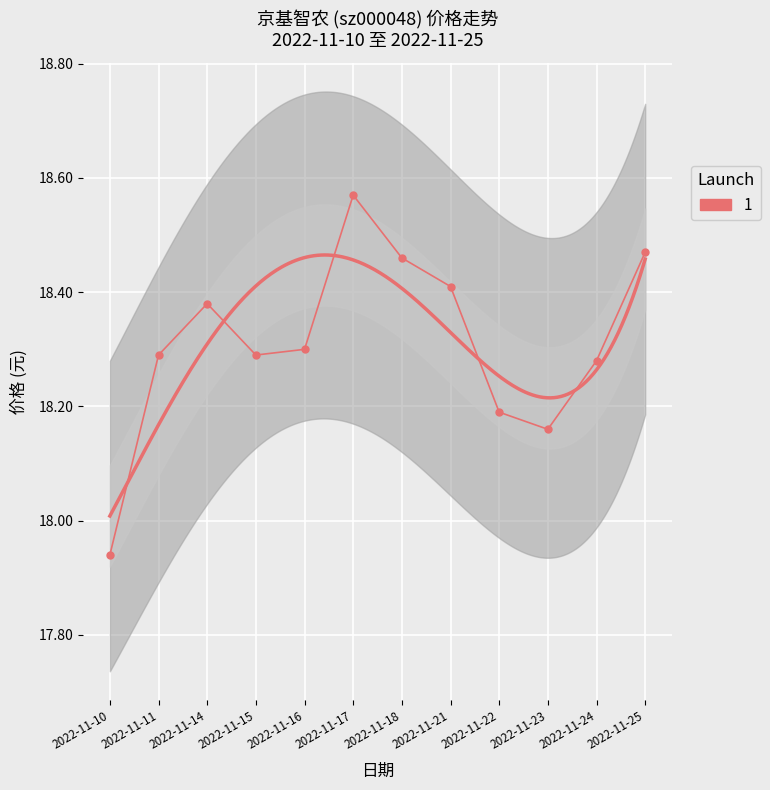

Rank the categories by value from highest to lowest.

2022-11-17, 2022-11-25, 2022-11-18, 2022-11-21, 2022-11-14, 2022-11-16, 2022-11-11, 2022-11-15, 2022-11-24, 2022-11-22, 2022-11-23, 2022-11-10